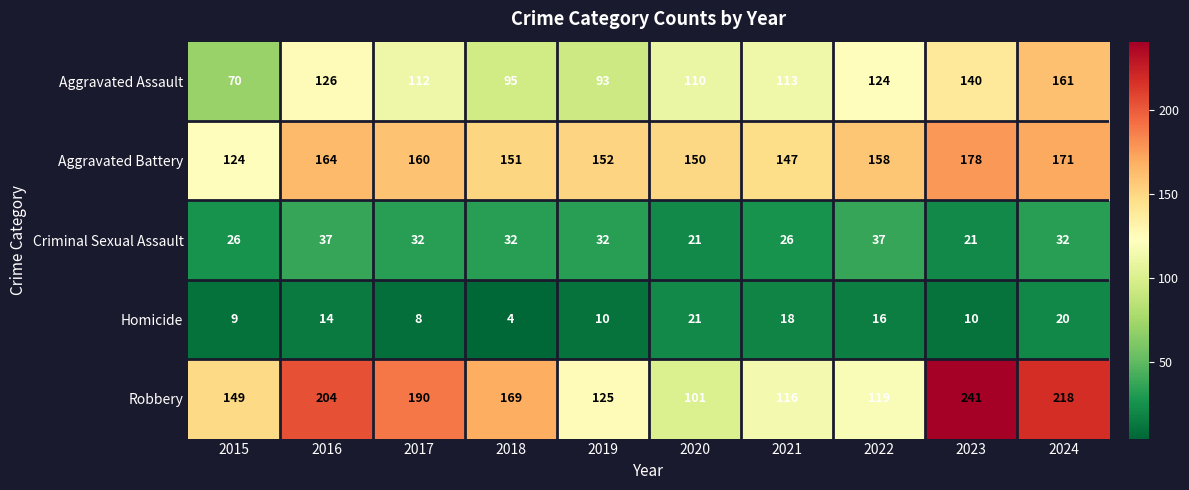

What is the minimum value shown in the chart?

4